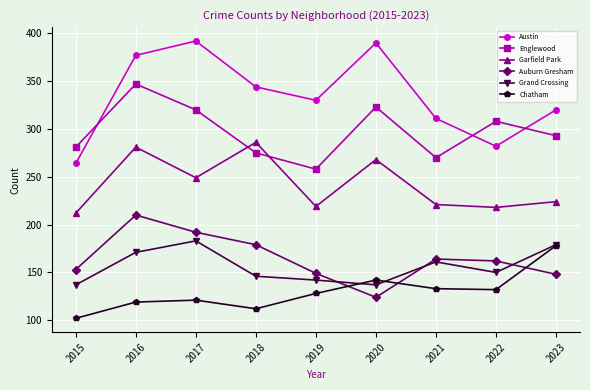

True or false: Englewood has more than 0 interior local peaks.

True